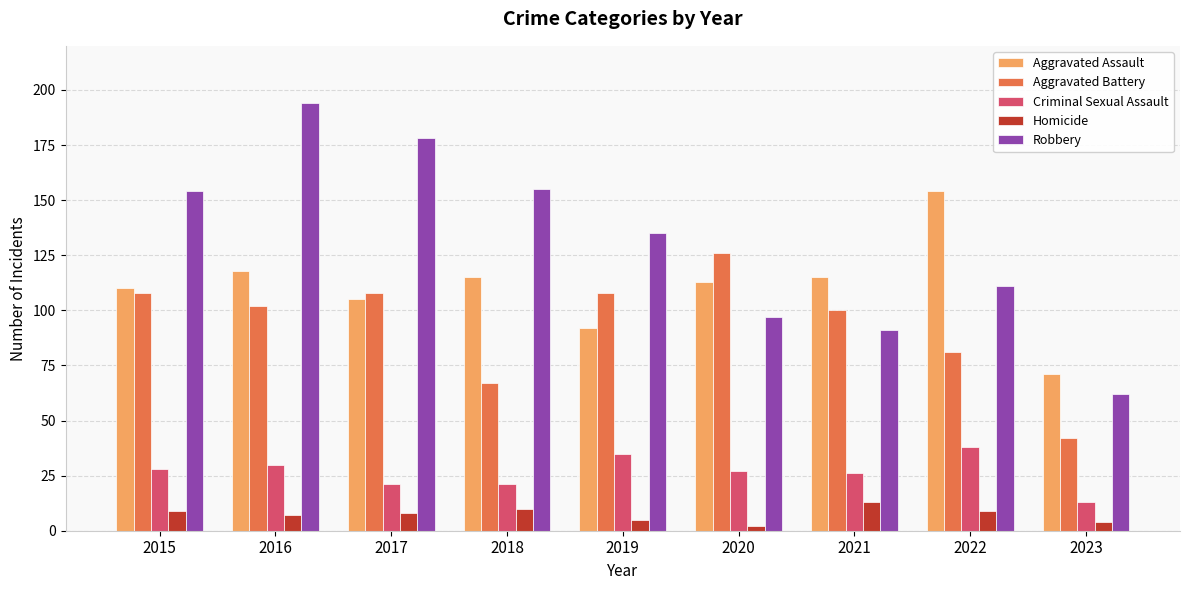

How many data points does each series have?

9